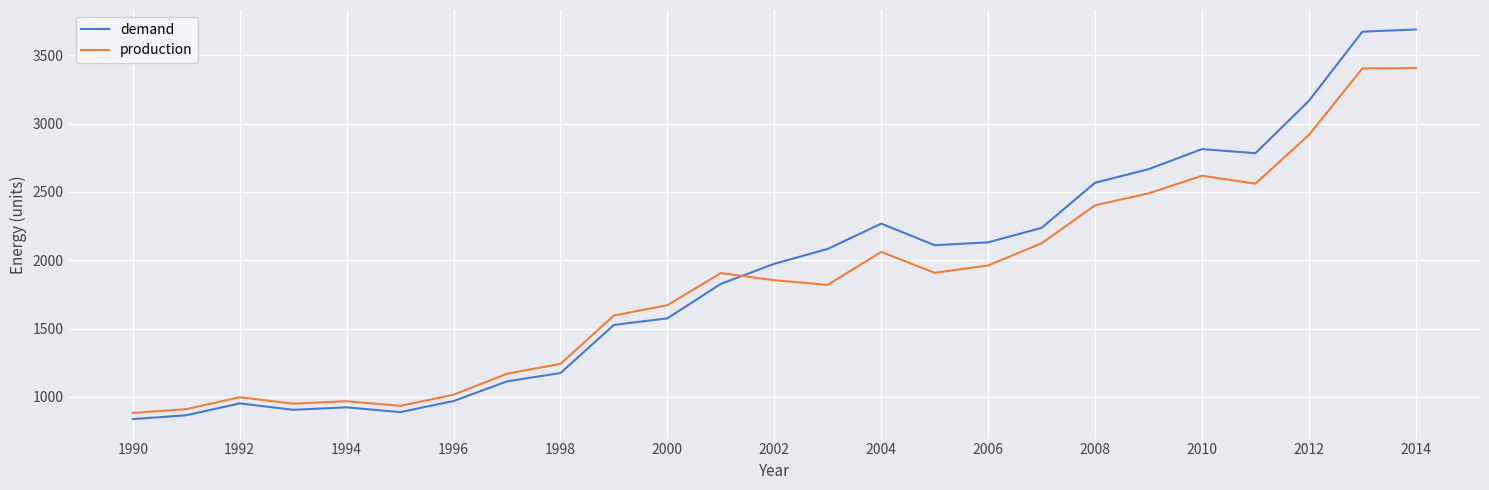

What is the average value of the production series?

1831